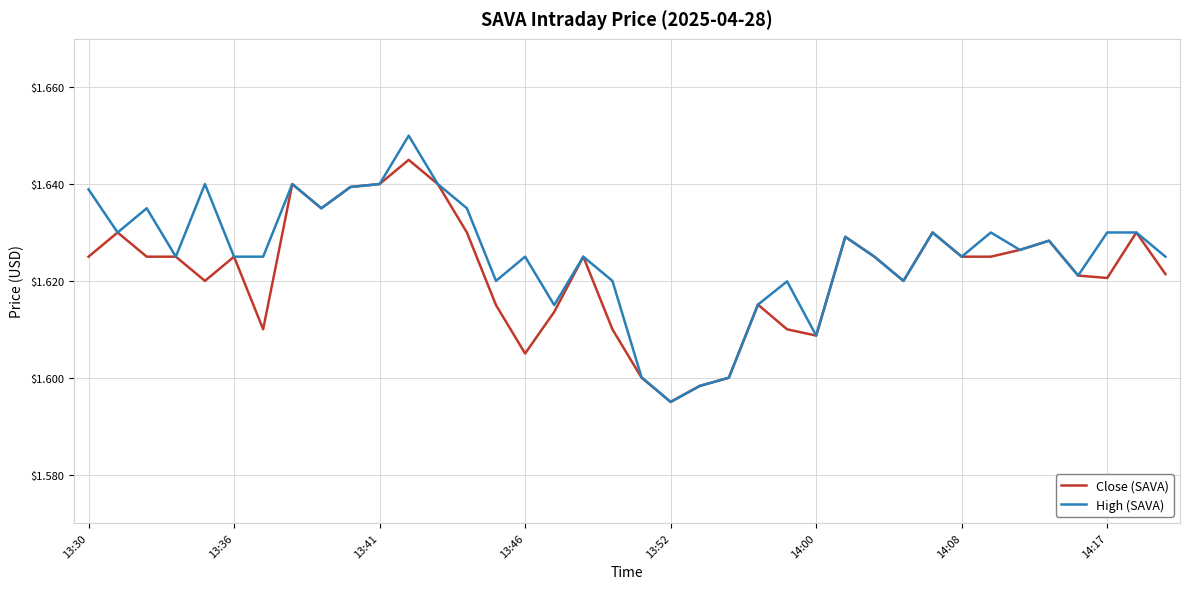

Rank the series by their maximum value, from lowest to highest.

Close (SAVA), High (SAVA)